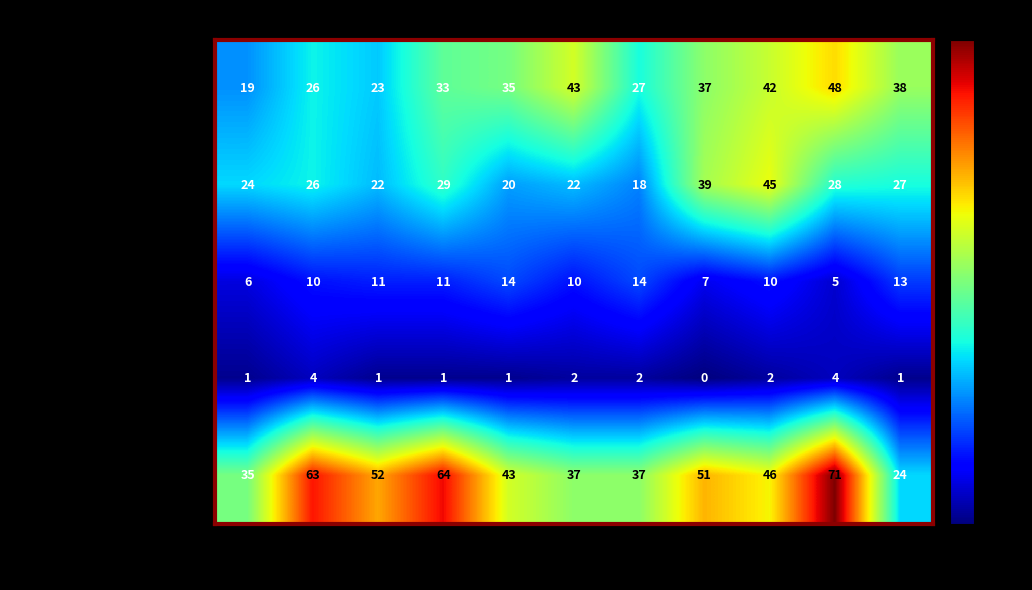

List the series in order of their peak value, lowest first.

Homicide, Criminal Sexual Assault, Aggravated Battery, Aggravated Assault, Robbery